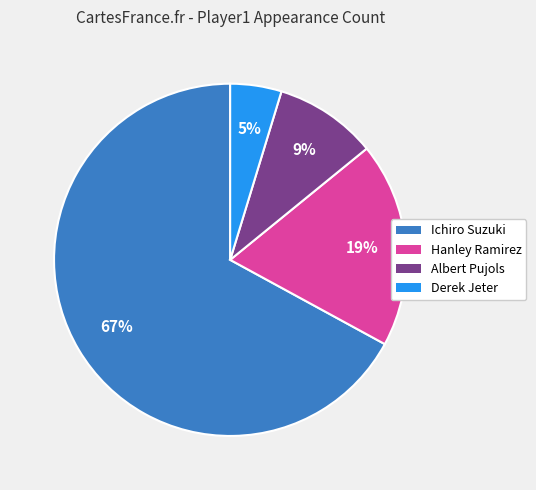

To the nearest percent, what percentage of the pie is Ichiro Suzuki?

67%